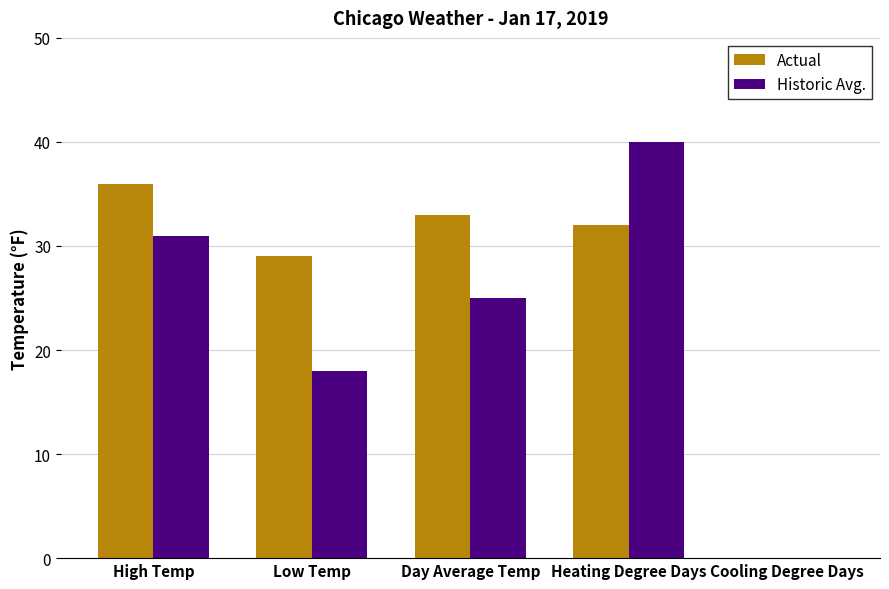

Reading left to right, transcribe all the data shown in this chart.

Actual: 36	29	33	32	0
Historic Avg.: 31	18	25	40	0